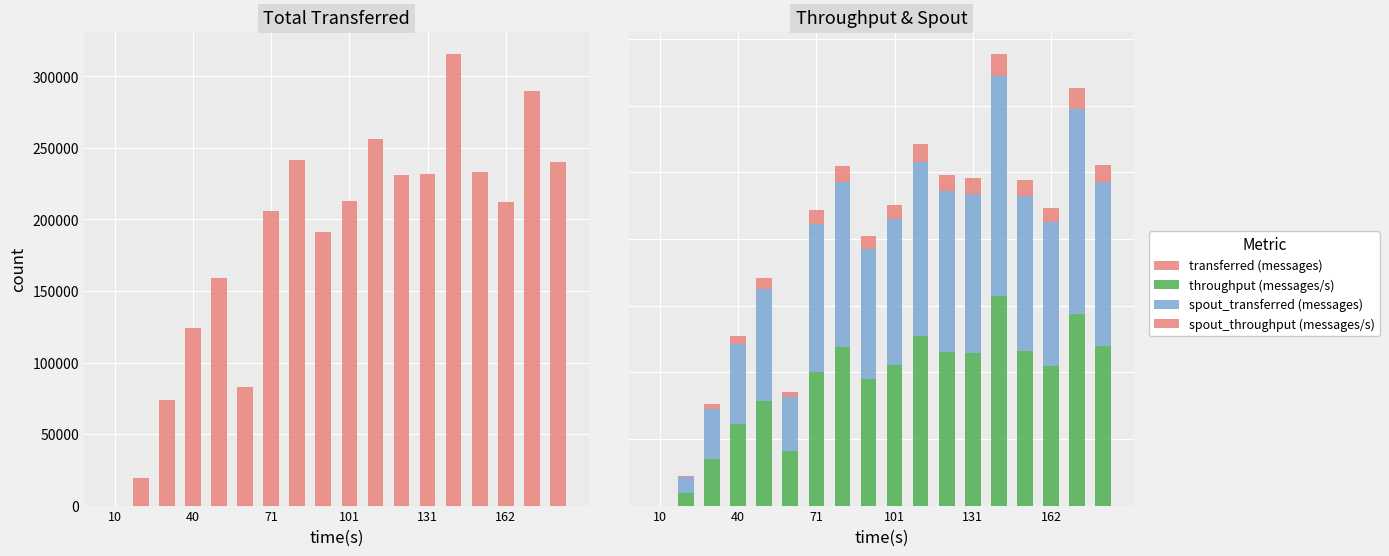

At which label does throughput (messages/s) first exceed 21136?

7